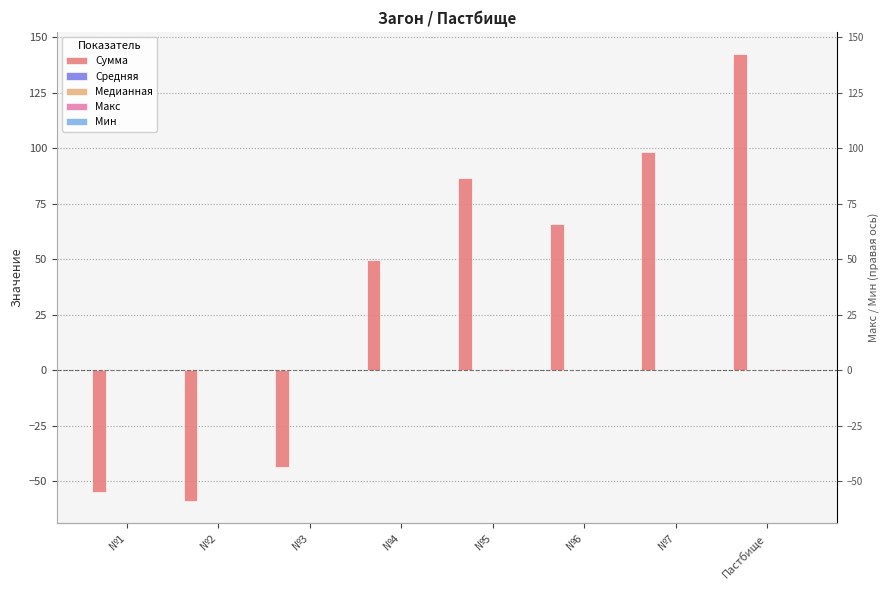

How many values in the Медианная series exceed 0?

4